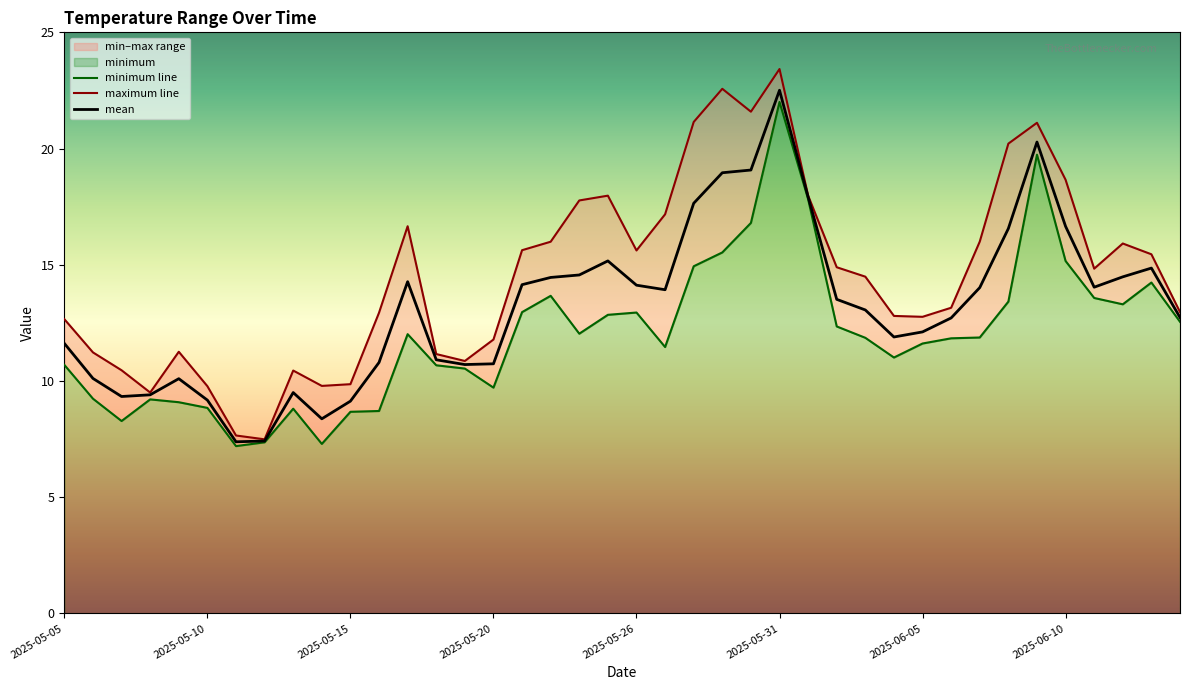

What position from the left is 2025-05-05?

1